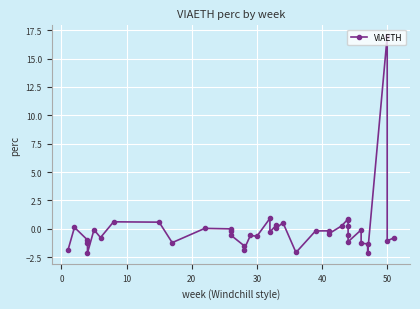

True or false: there are more than 0 points higher than both neighbors.

True